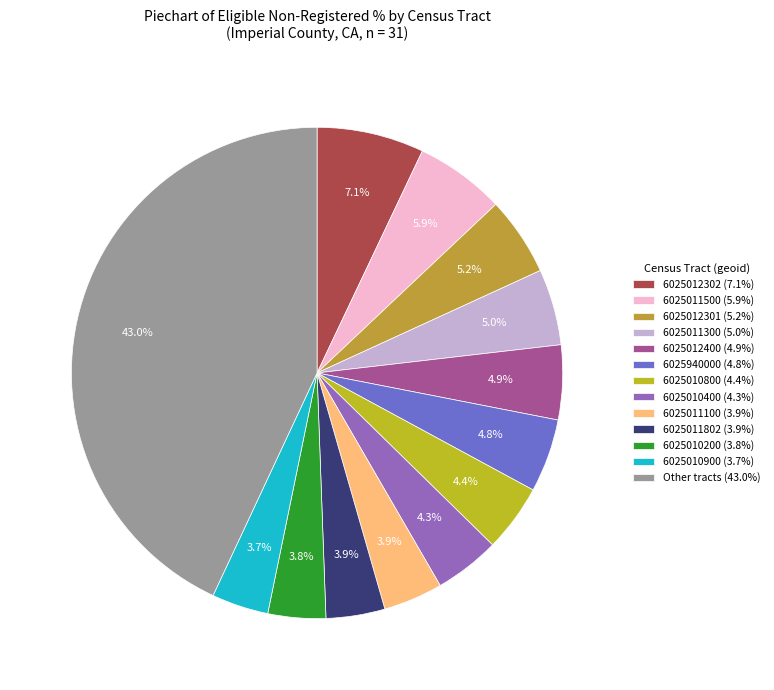

To the nearest percent, what is the average slice percentage?

8%